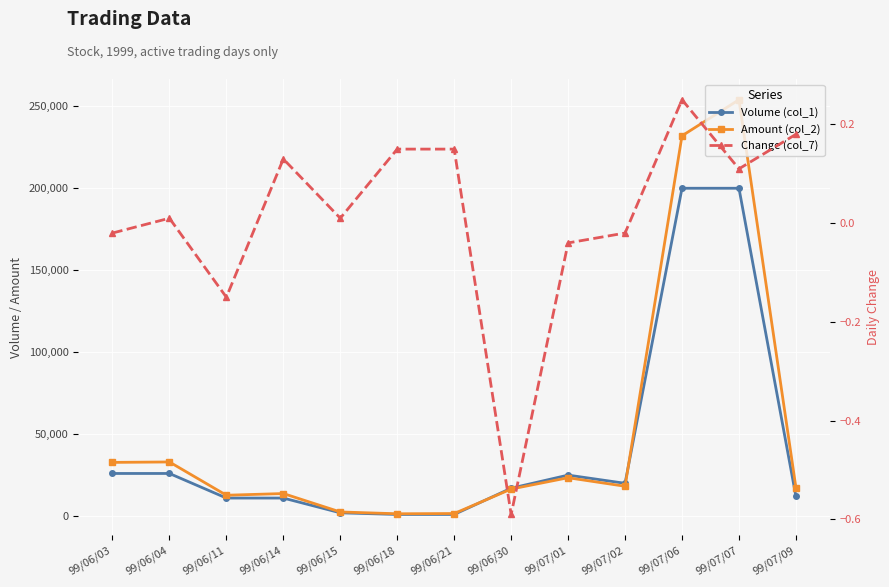

Reading left to right, list all the values displayed in this chart.

Volume (col_1): 26000.0	26000.0	11000.0	11000.0	2000.0	1000.0	1000.0	17000.0	25000.0	20000.0	200000.0	200000.0	12000.0
Amount (col_2): 32760.0	33020.0	12720.0	13750.0	2520.0	1410.0	1560.0	16490.0	23400.0	18200.0	232000.0	254000.0	17400.0
Change (col_7): -0.0	0.0	-0.1	0.1	0.0	0.1	0.1	-0.6	-0.0	-0.0	0.2	0.1	0.2